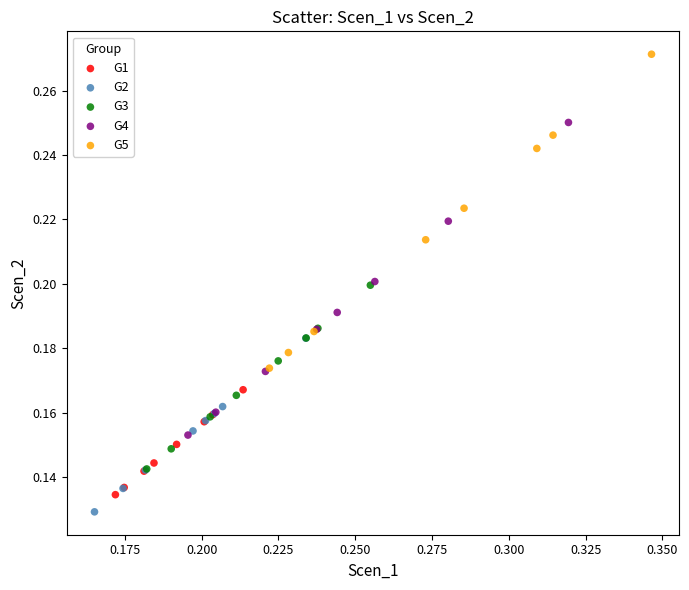

Which series reaches the maximum Y coordinate?

G5